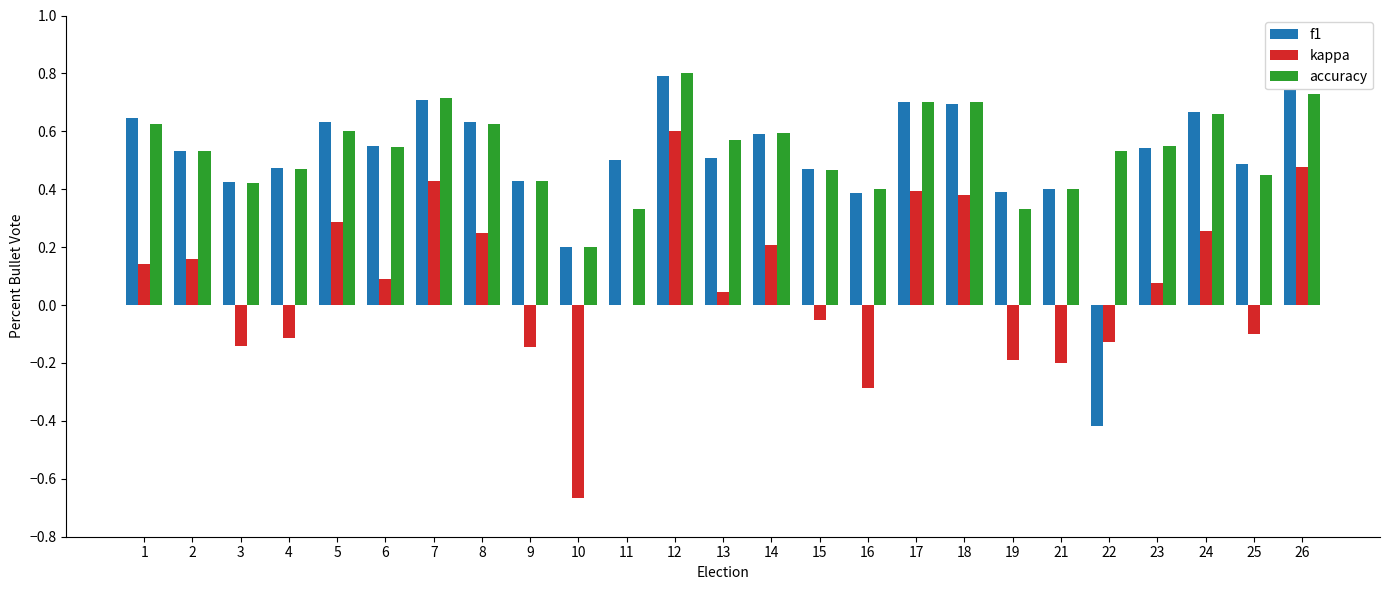

The accuracy series shows 0.5 at 7. True or false?

False